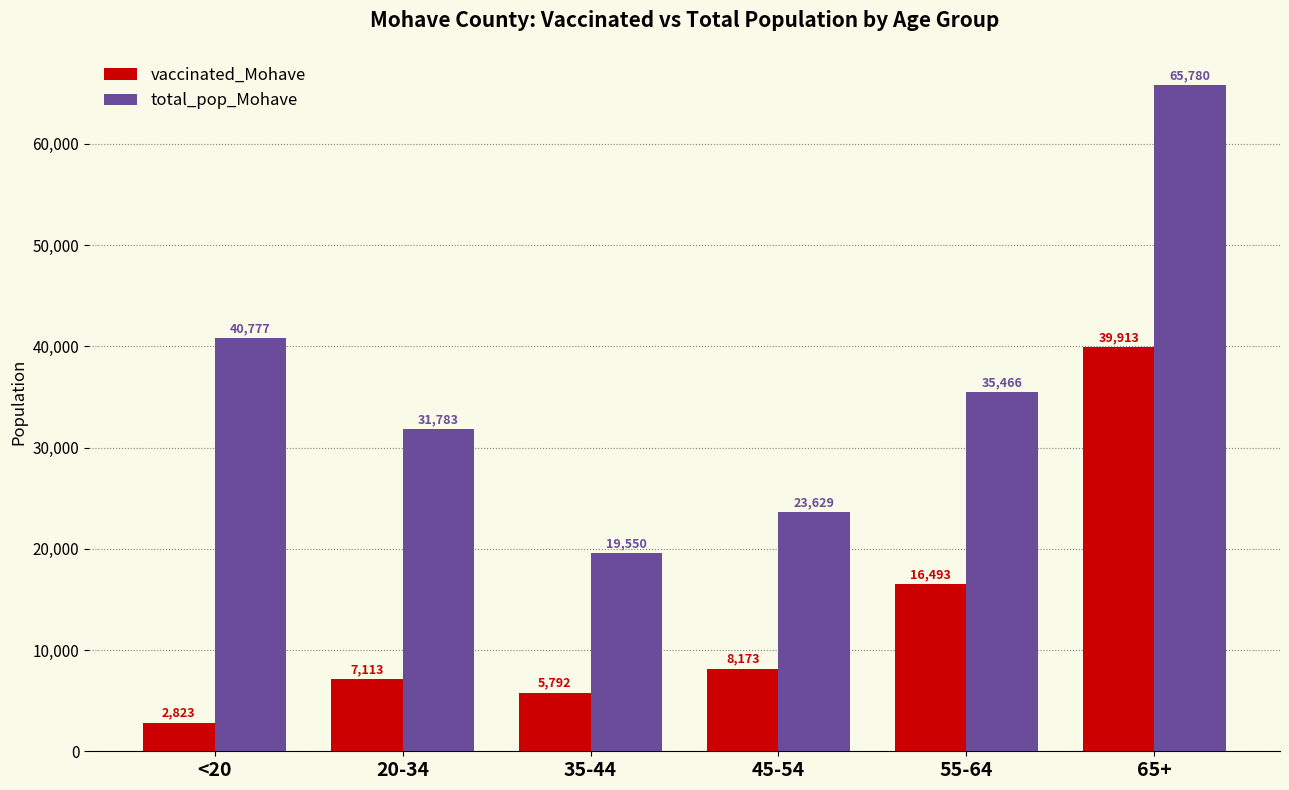

What position from the right is 20-34?

5